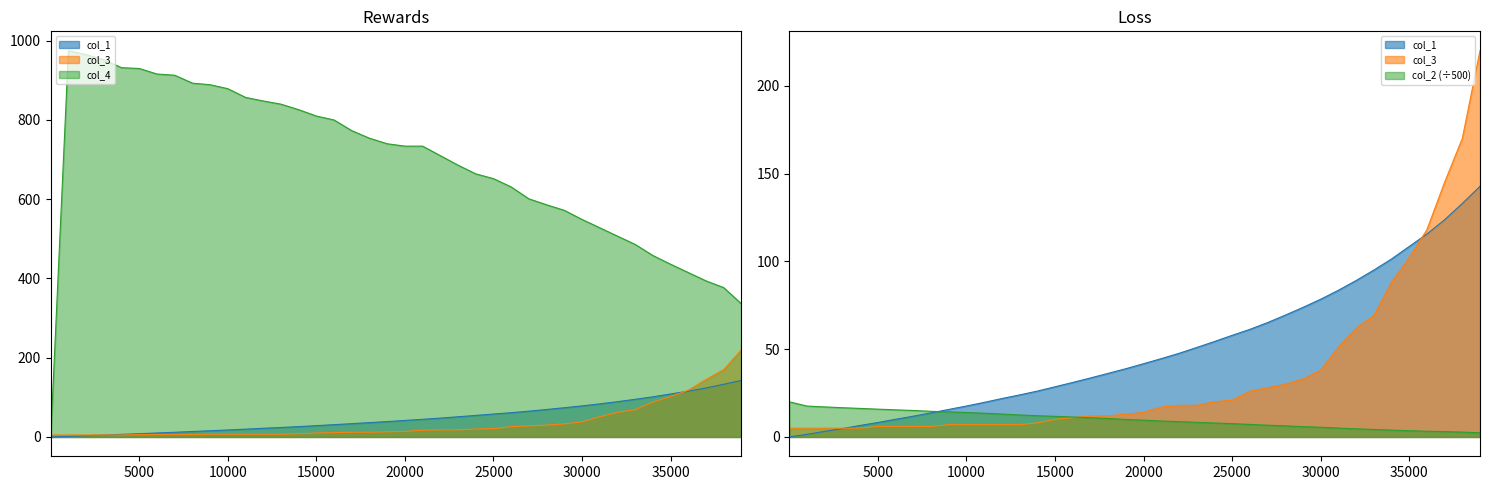

True or false: col_3 has a value of 5.0 at 3001.

True